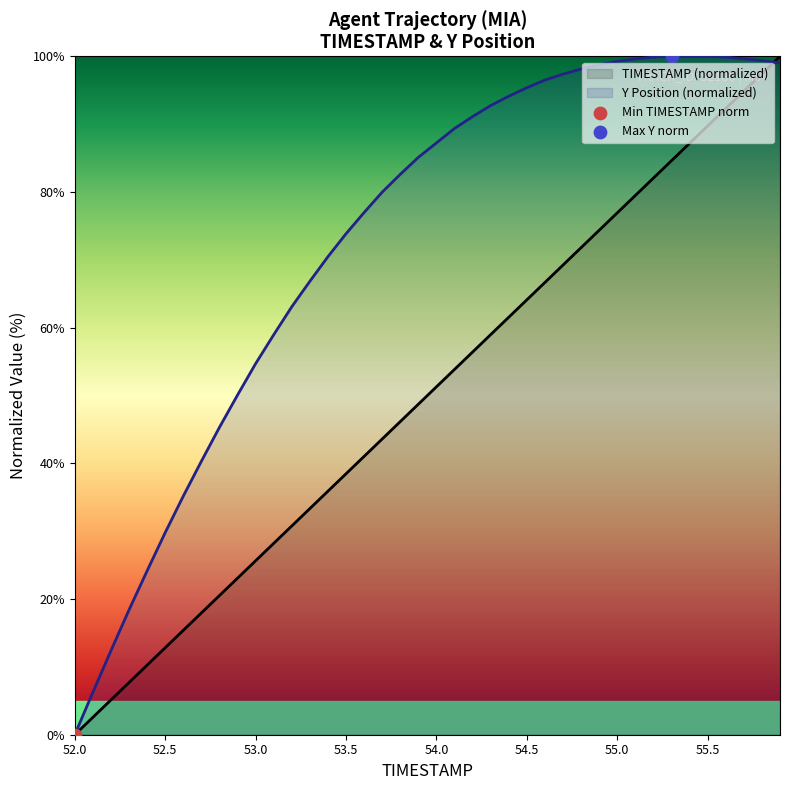

At which category is the sum across all series the highest?

55.9